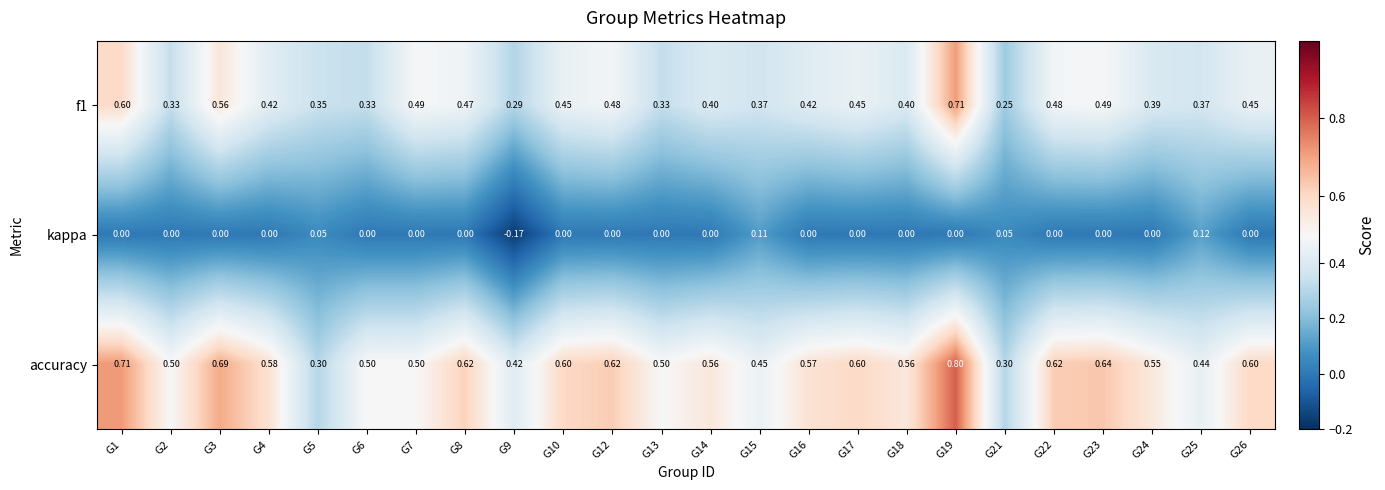

Which series changed the most between G10 and G21?

accuracy